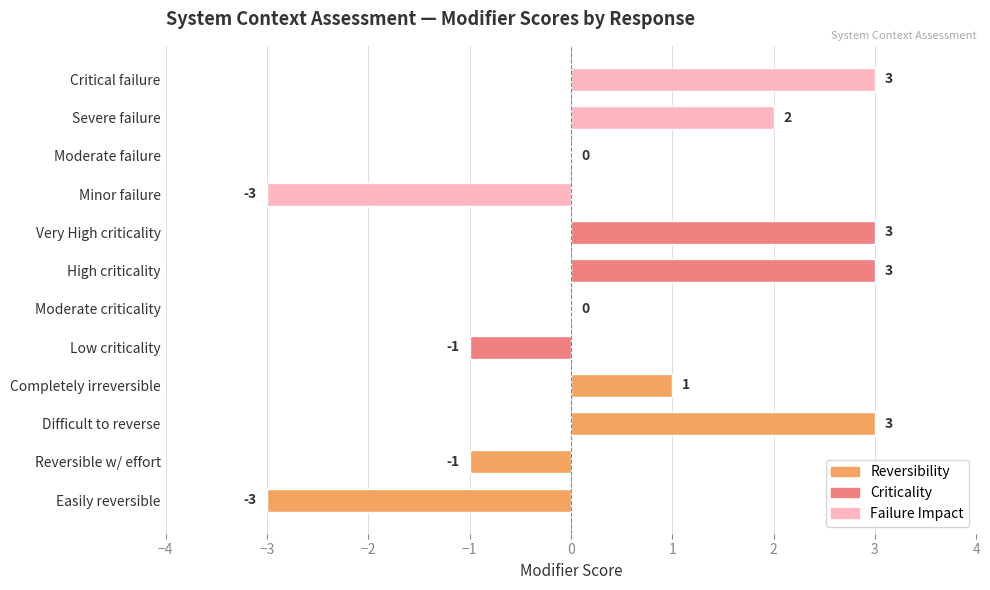

What is the average value?

1